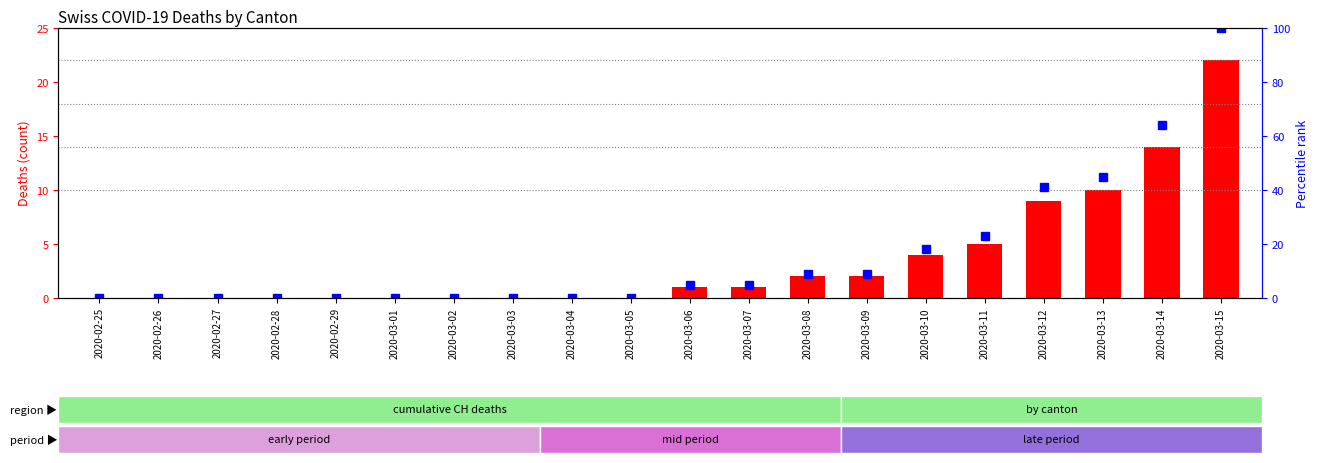

How many data points in percentile rank within the sample are above 5?

8